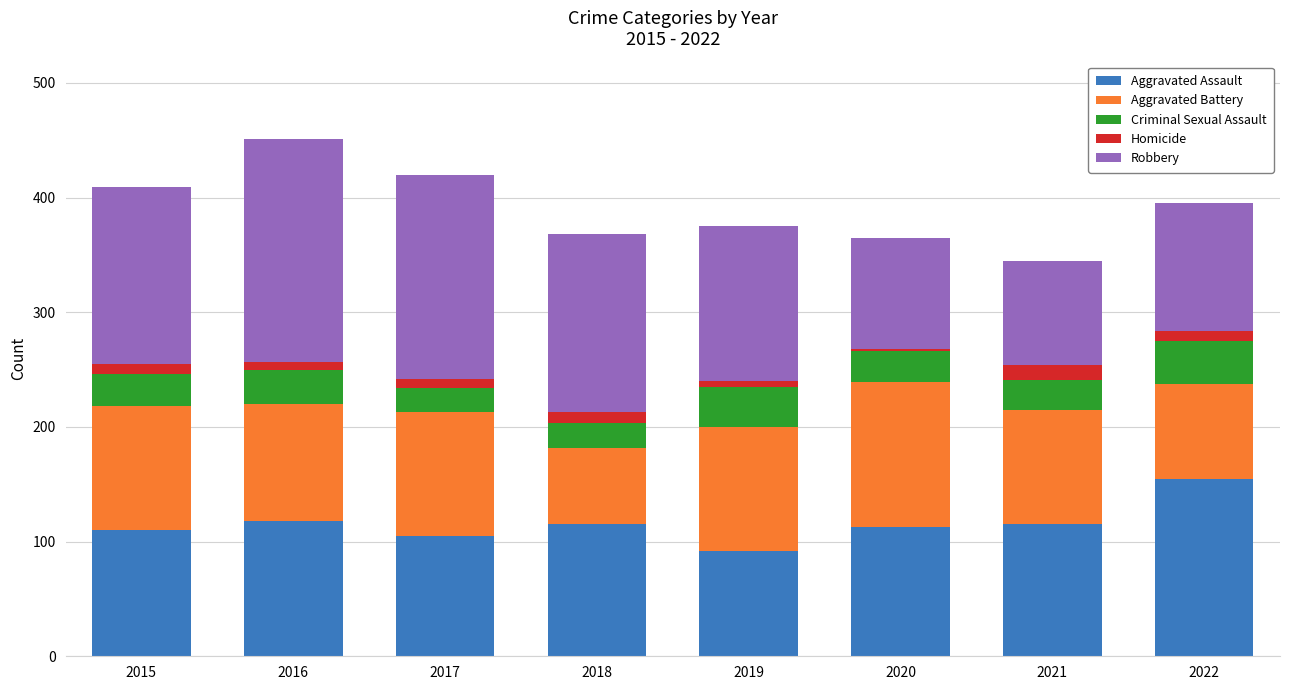

How many categories are shown in the chart?

8